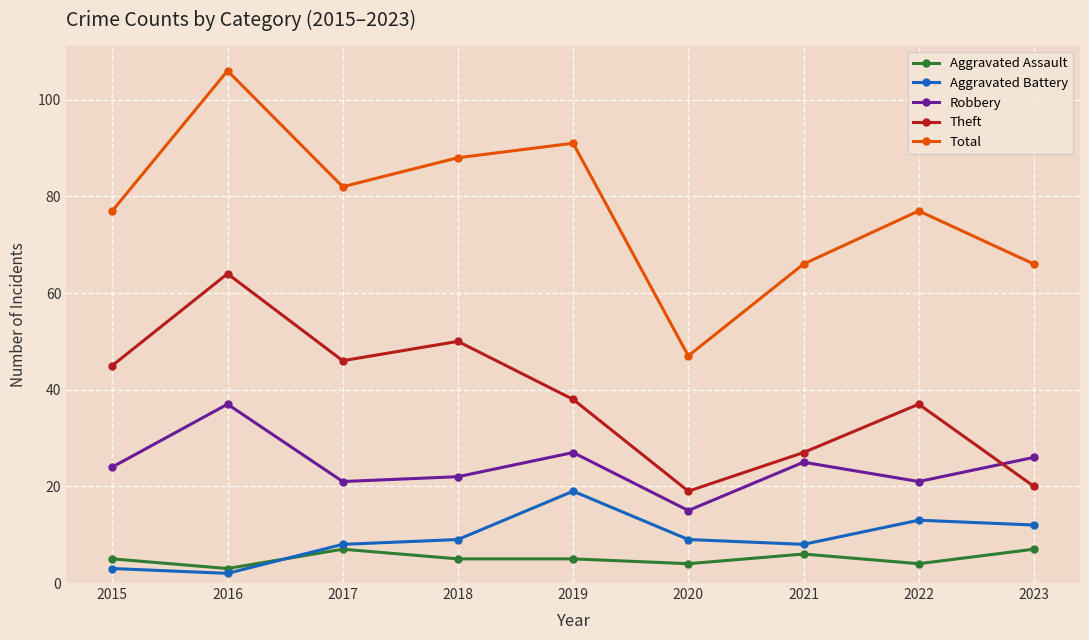

Does the chart have visible grid lines?

Yes